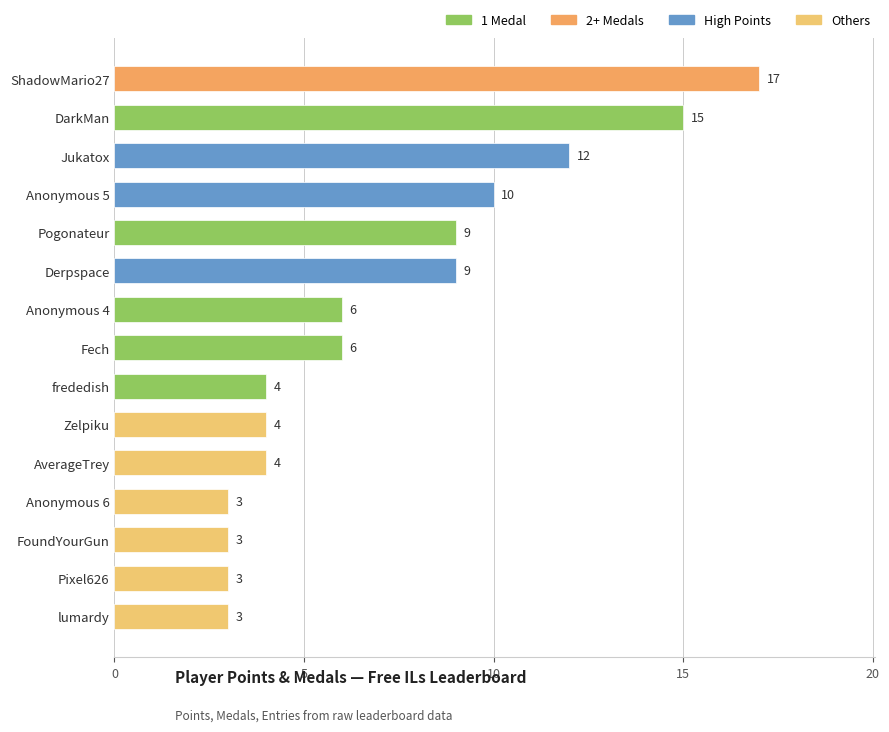

What is the difference between the values at Fech and Anonymous 5?

4